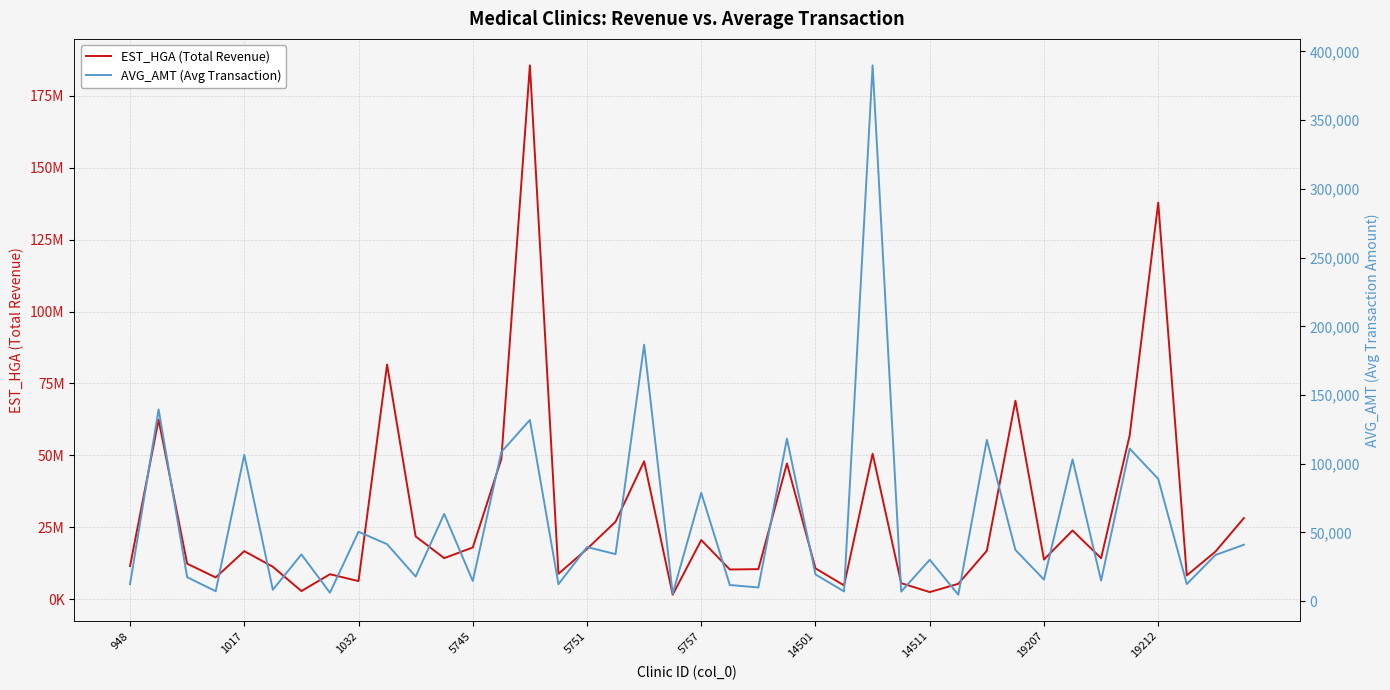

At which category is the sum across all series the highest?

14